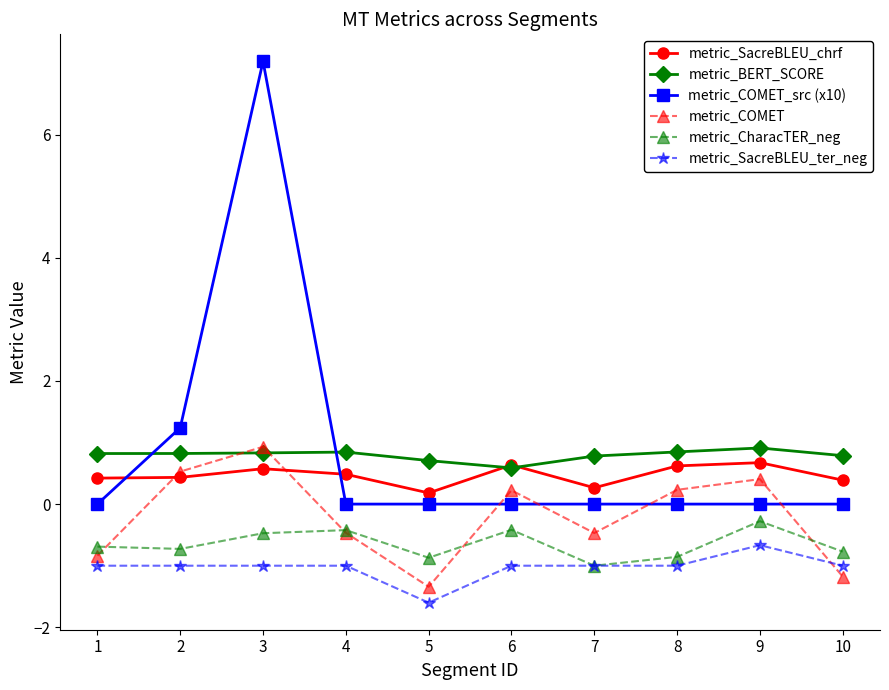

How many values in the metric_COMET series exceed 0?

5